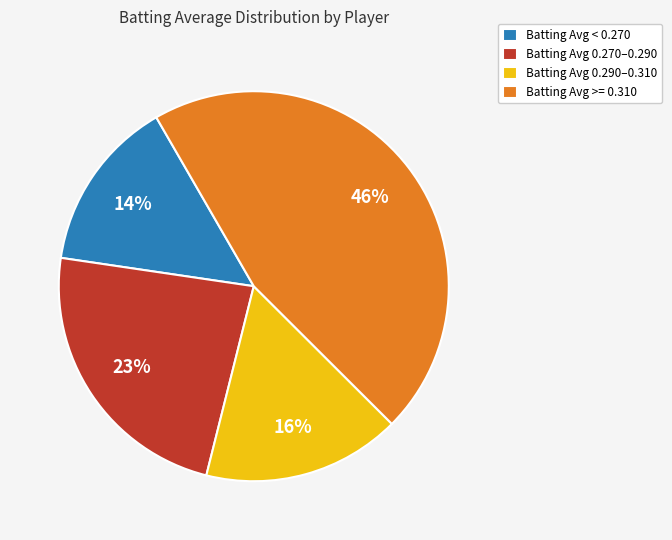

How many segments does this pie chart have?

4